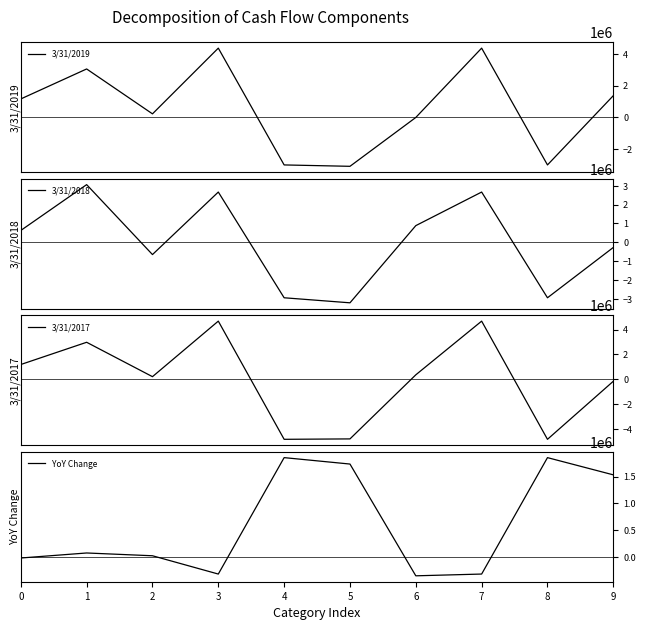

The 3/31/2018 series shows -184078 at 9. True or false?

False